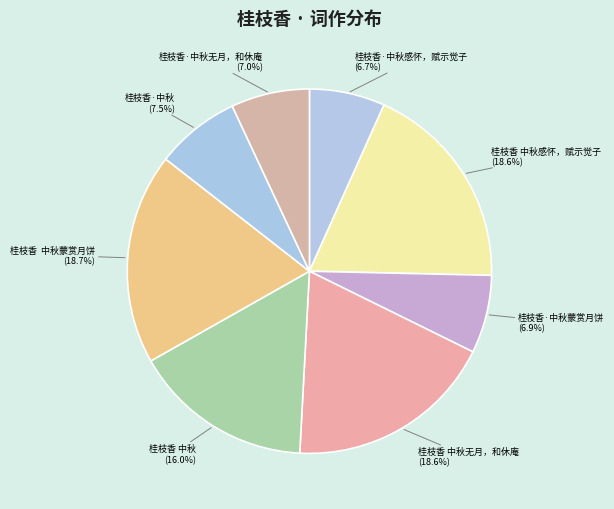

Is it true that 桂枝香 中秋 is 16% of the pie?

True